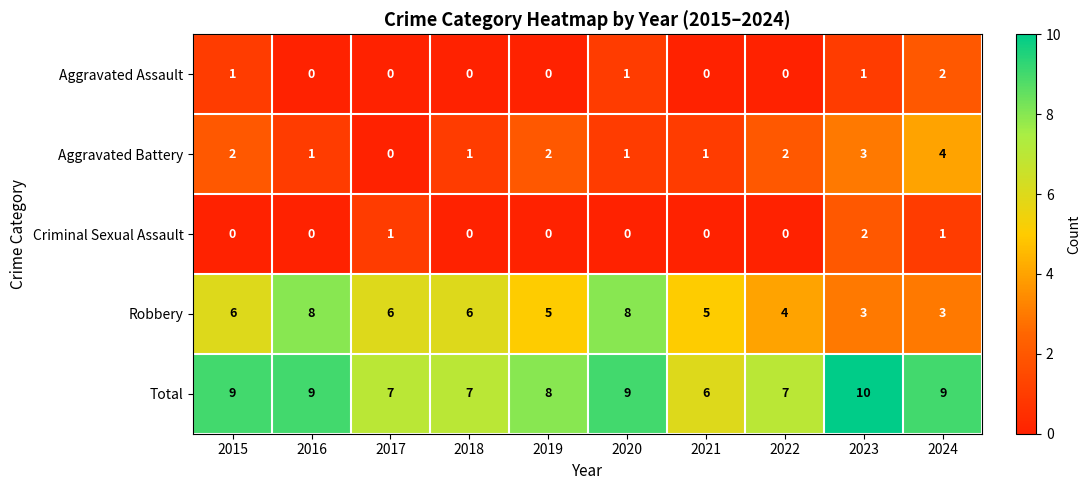

At how many categories does at least one series exceed 0?

10